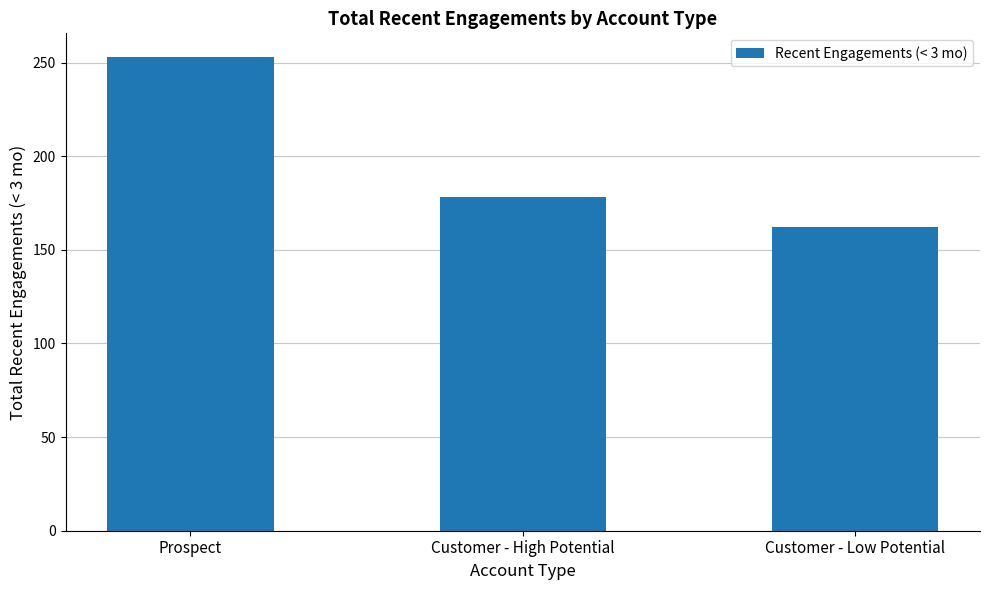

List the labels in order of value, largest first.

Prospect, Customer - High Potential, Customer - Low Potential